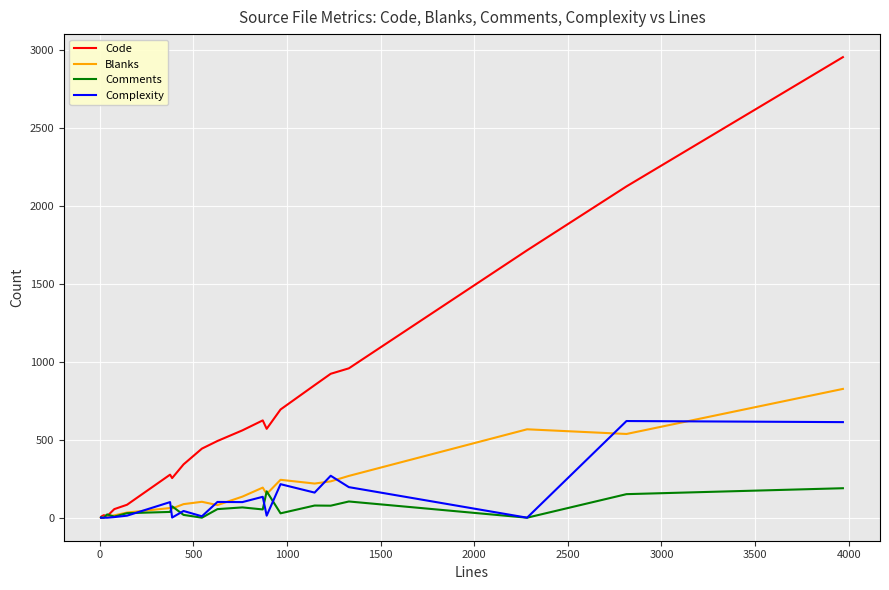

True or false: Blanks has more than 1 points higher than both neighbors.

True